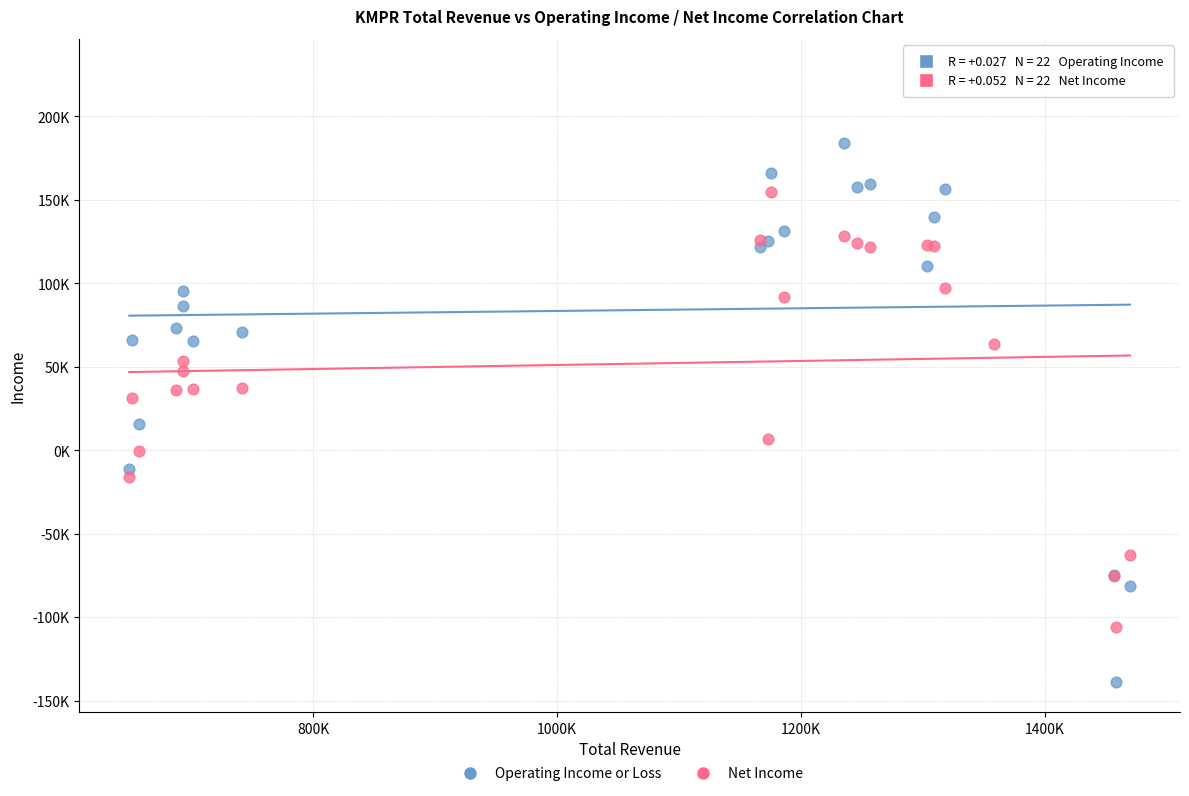

What are all the series names shown in the legend?

Operating Income or Loss, Net Income